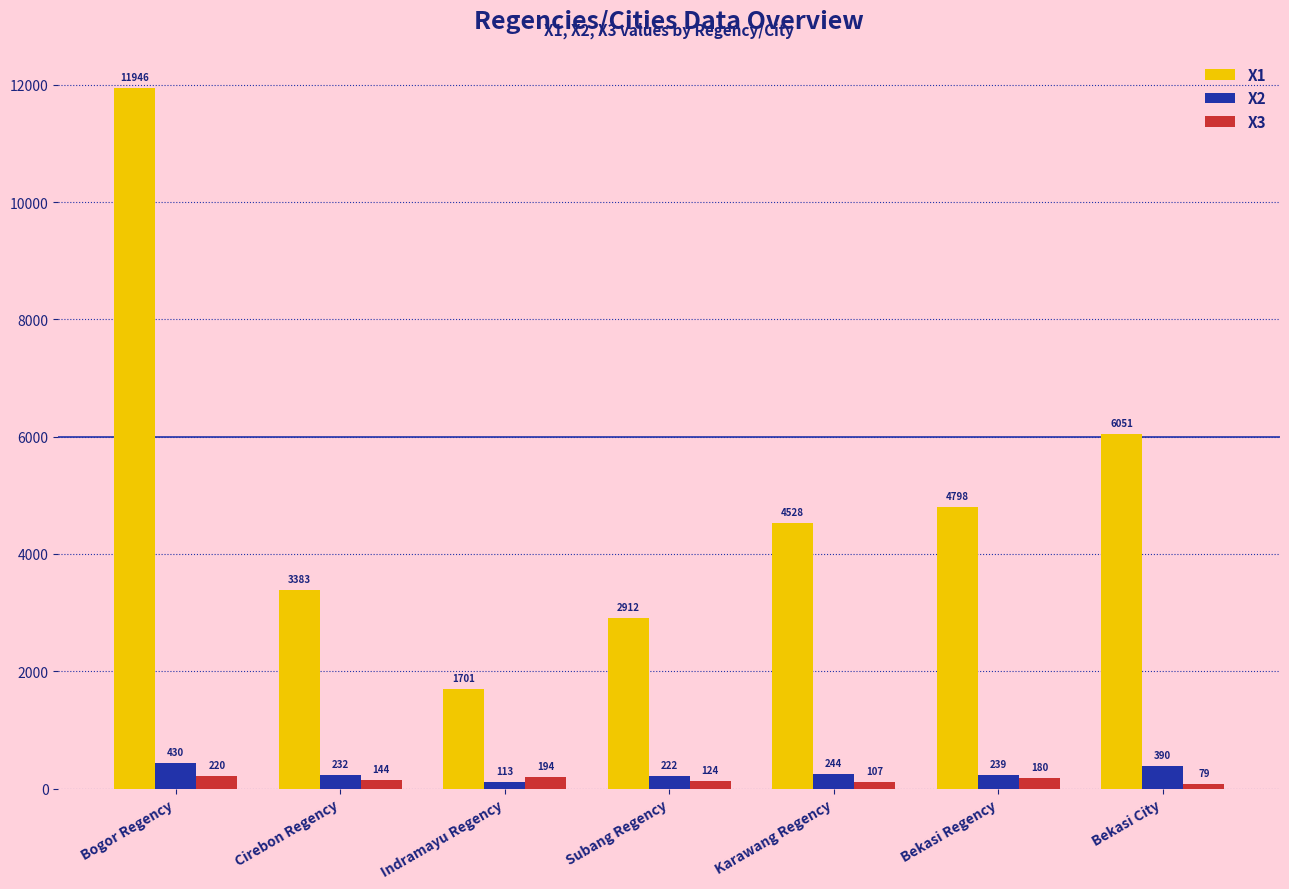

At which label is X1 closest to 6823?

Bekasi City